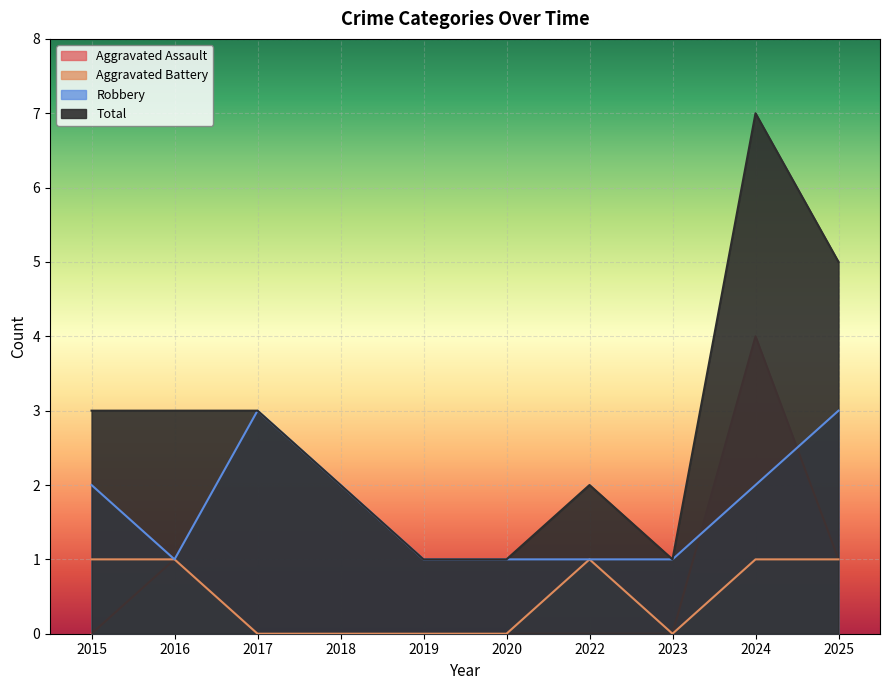

What is the difference between the Aggravated Battery values at 2016 and 2019?

1